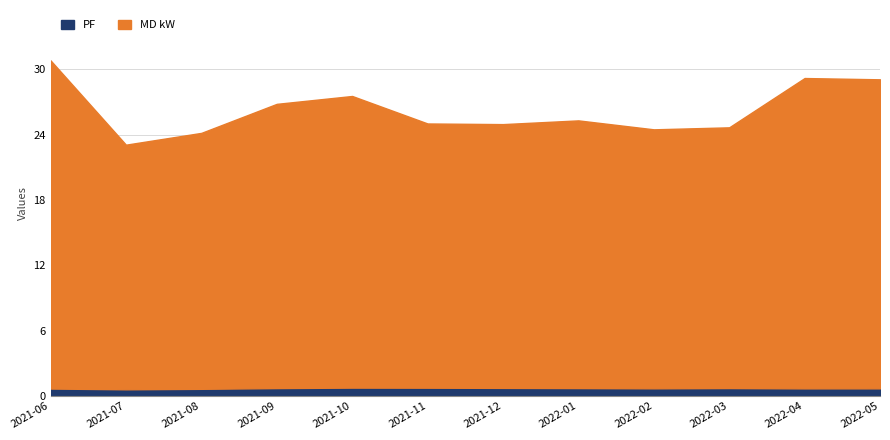

Reading left to right, extract all data points from this chart.

PF: 0.7	0.6	0.7	0.7	0.8	0.8	0.7	0.7	0.7	0.7	0.7	0.7
MD kW: 30.2	22.5	23.5	26.1	26.8	24.3	24.2	24.6	23.8	24.0	28.5	28.4